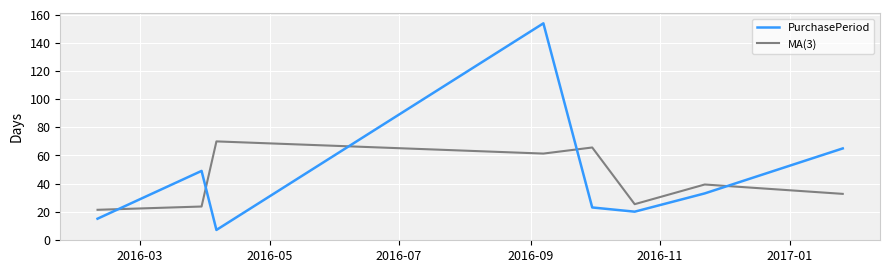

Rank the series by their maximum value, from highest to lowest.

PurchasePeriod, MA(3)